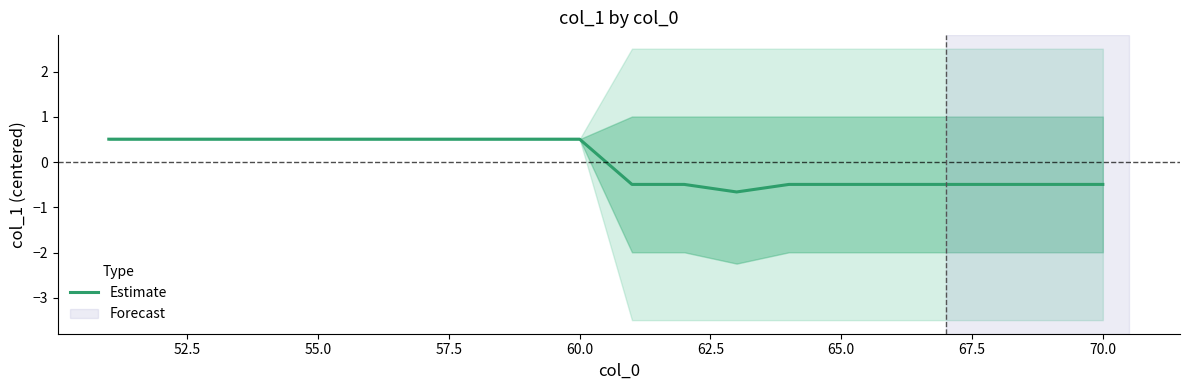

What is the maximum value for Estimate?

0.5